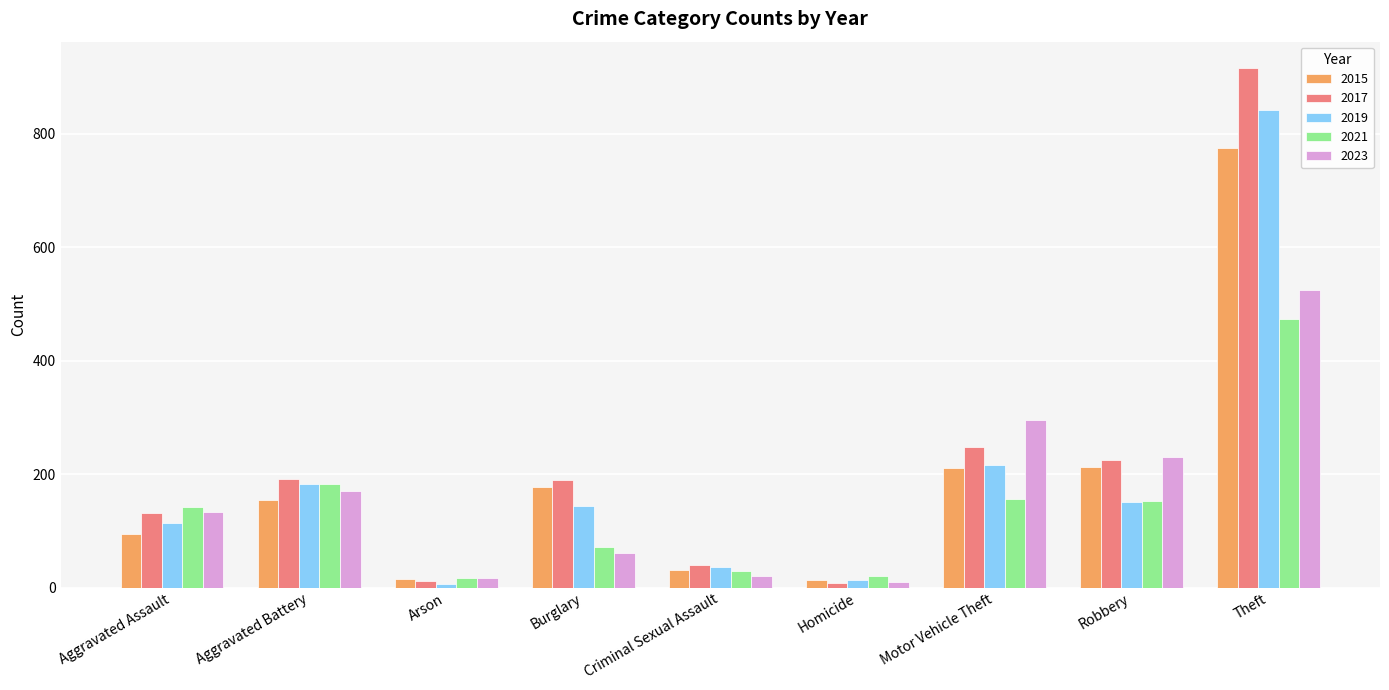

What is the label of the 9th bar from the left?

Theft